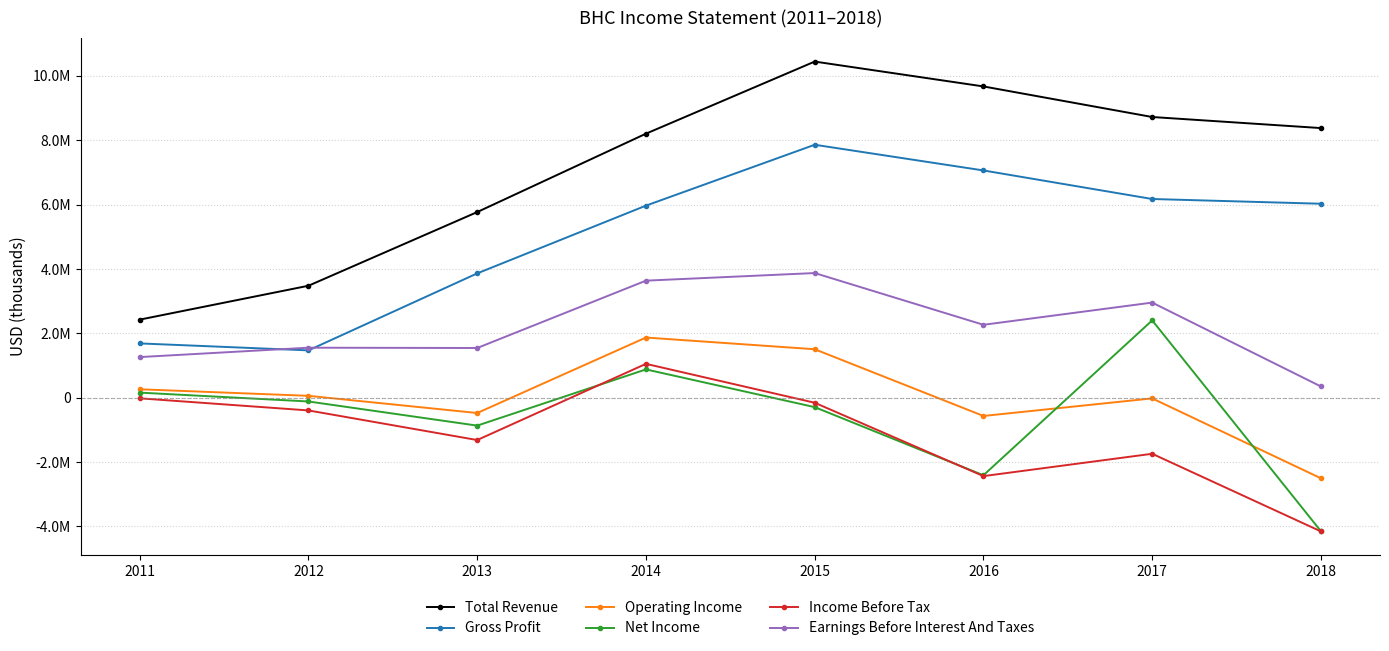

True or false: Total Revenue and Net Income intersect in this chart.

False